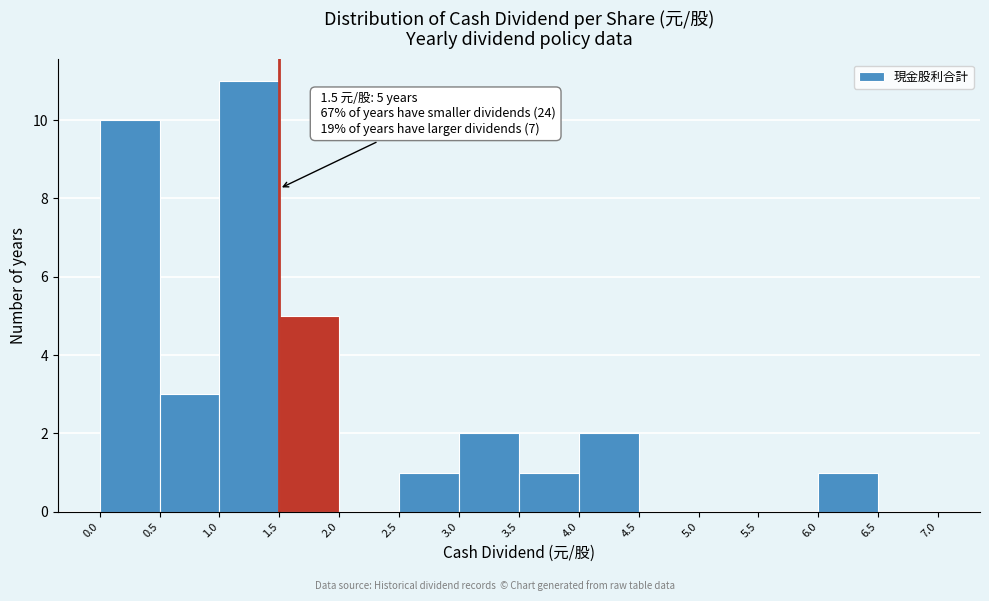

Which range on the x-axis has the tallest bar?

1.0 to 1.5